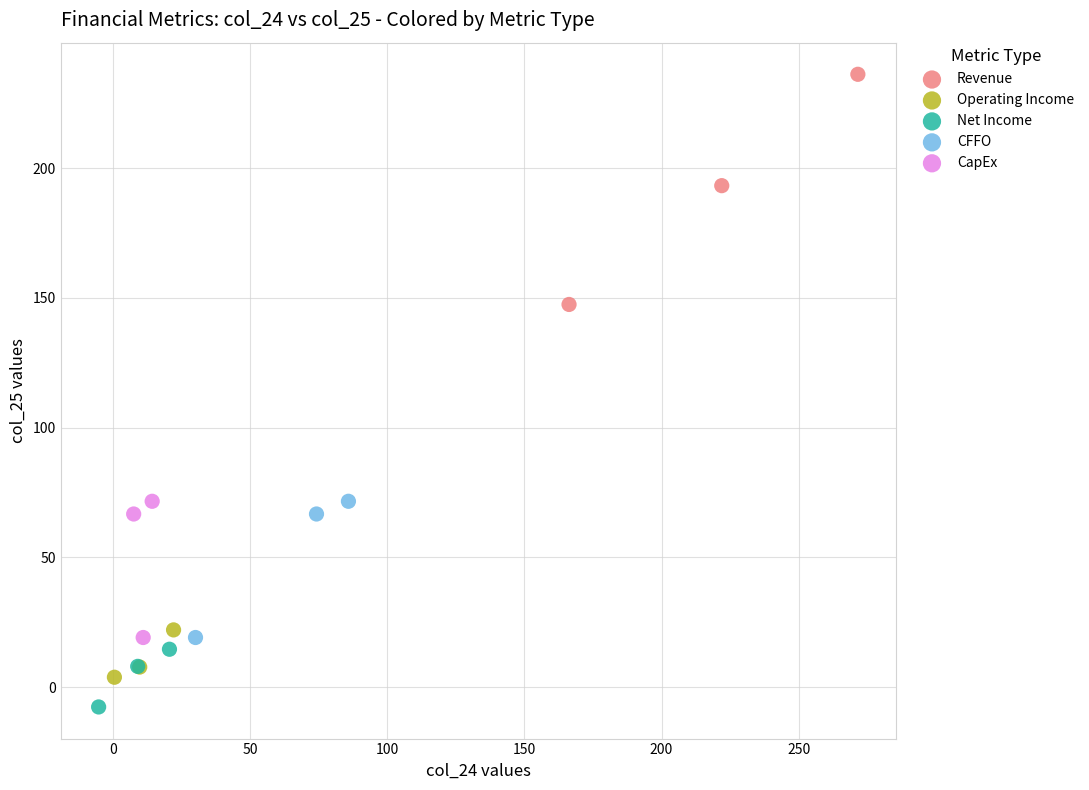

What are all the series names shown in the legend?

Revenue, Operating Income, Net Income, CFFO, CapEx